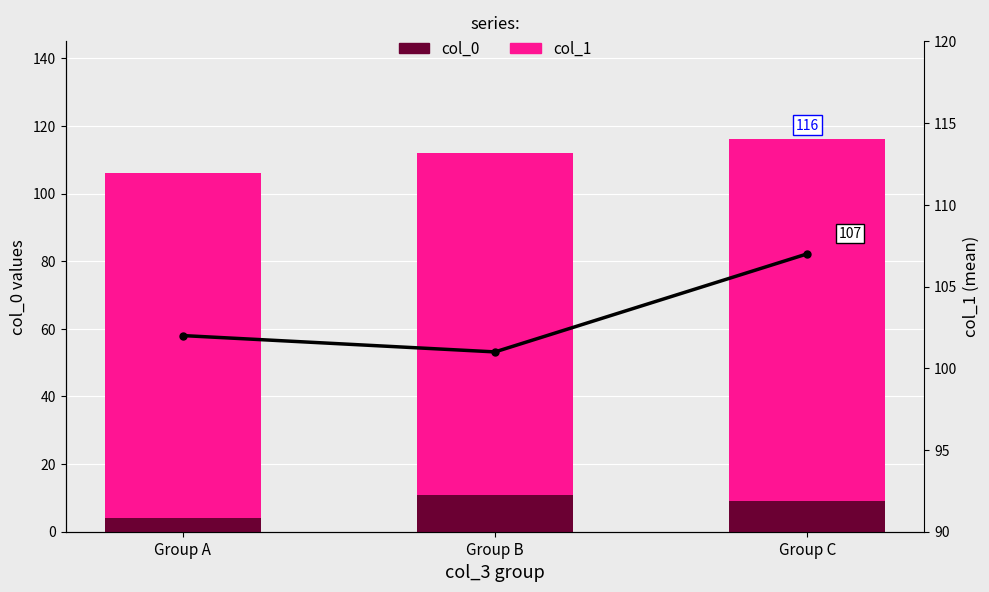

What is the value of the col_1 (line) bar at the 1st from the left?

102